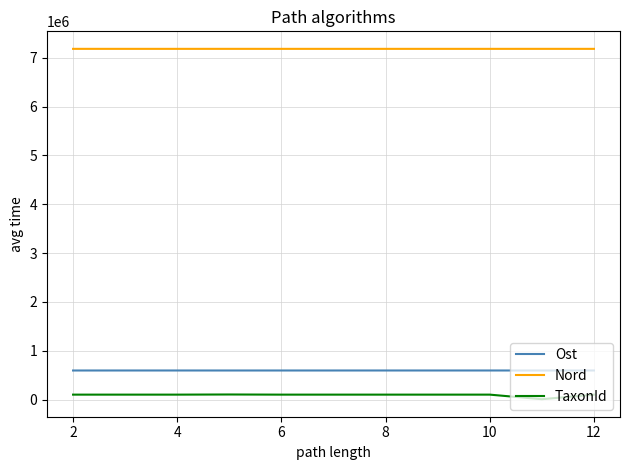

Which series has the largest total across all categories?

Nord